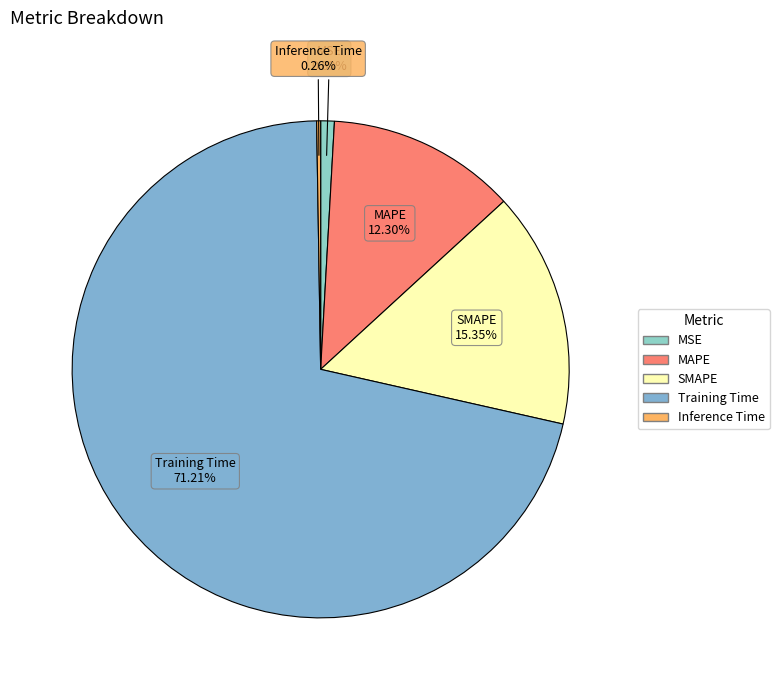

Which category has the biggest portion of the pie?

Training Time